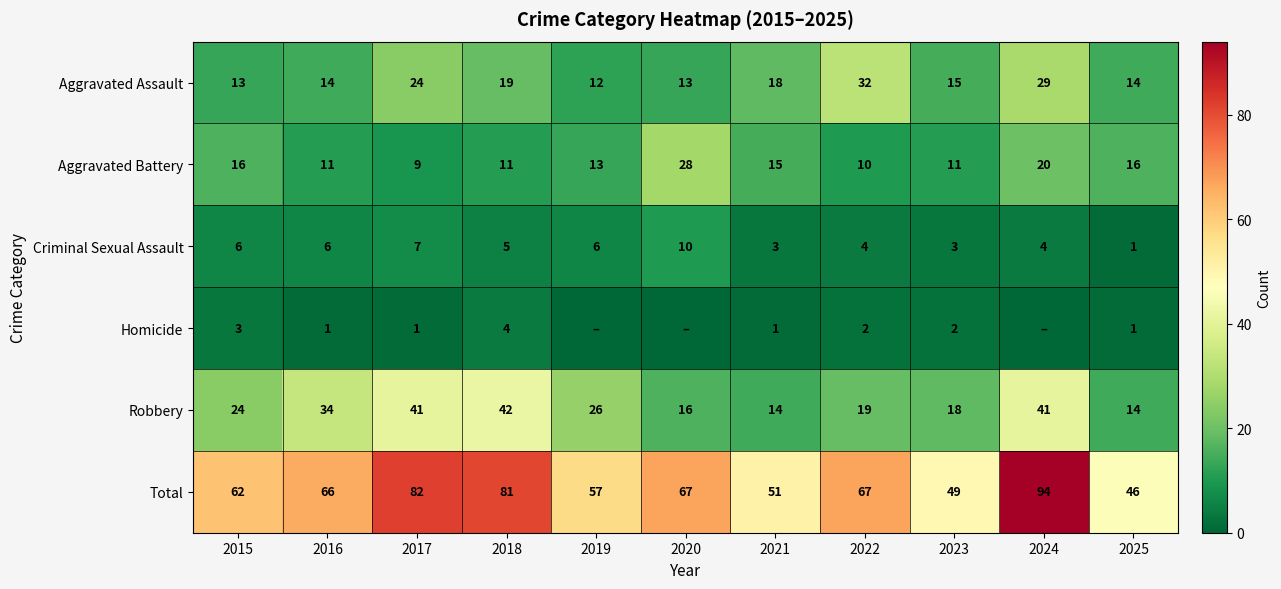

At how many categories does at least one series exceed 2?

11